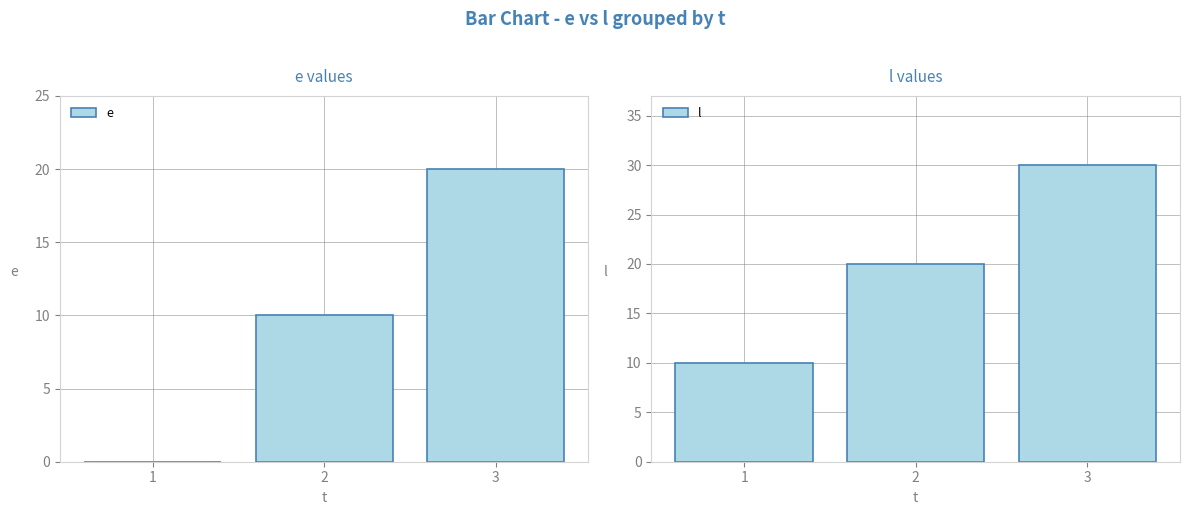

Between 1 and 2, which series saw the biggest shift?

e